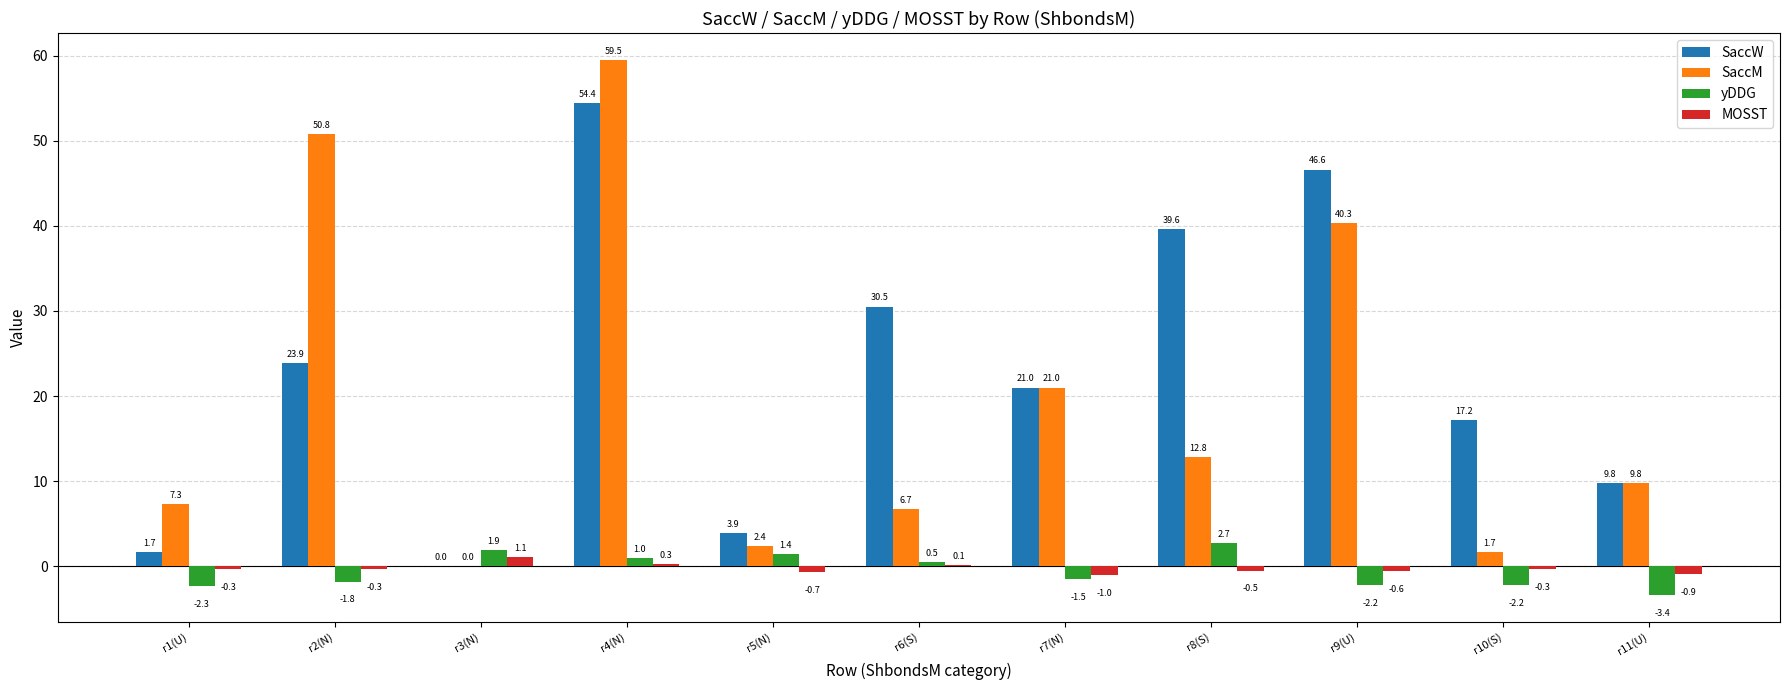

At which label is SaccW closest to 27?

r2(N)